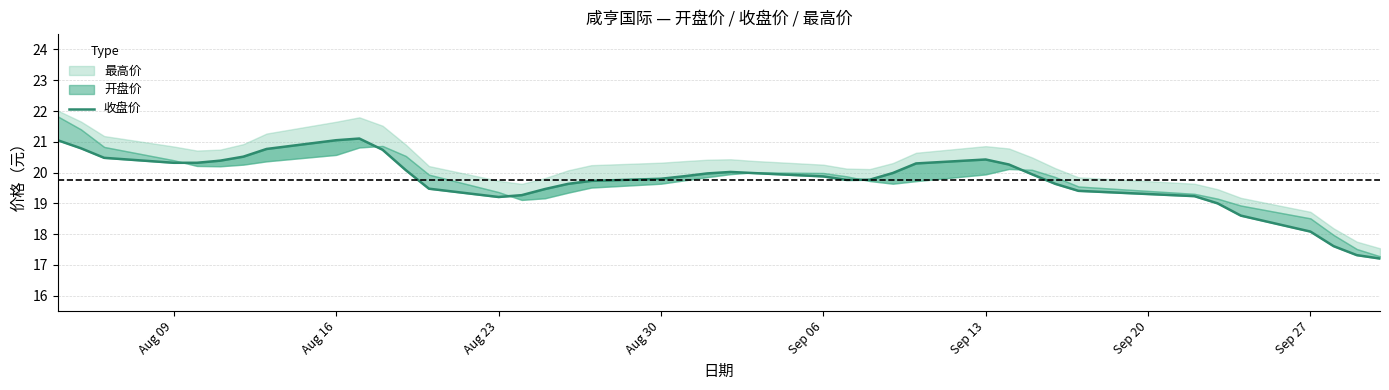

Reading left to right, what are all the values shown in this chart?

21.1	20.8	20.5	20.3	20.3	20.4	20.5	20.8	21.1	21.1	20.7	20.1	19.5	19.2	19.3	19.5	19.6	19.7	19.8	19.9	20.0	20.0	20.0	19.9	19.8	19.8	20.0	20.3	20.4	20.3	19.9	19.6	19.4	19.2	19.0	18.6	18.1	17.6	17.3	17.2